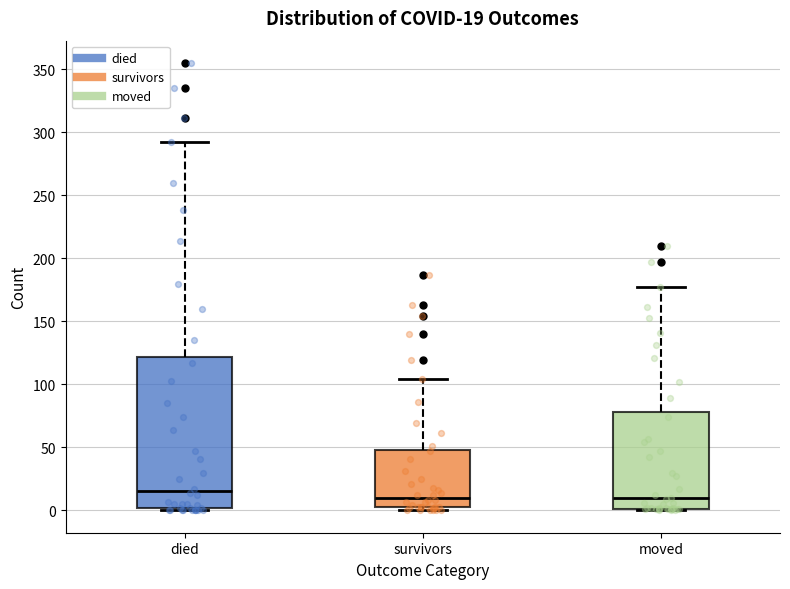

Which box is the tallest, from its lower edge to its upper edge?

died